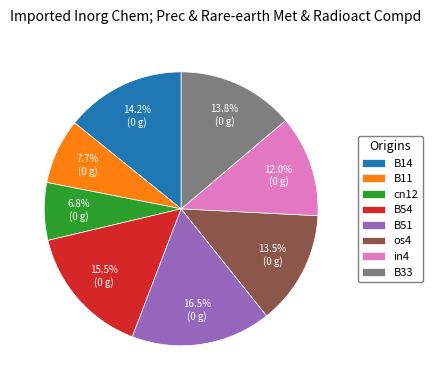

Does cn12 represent more than half of the total?

No